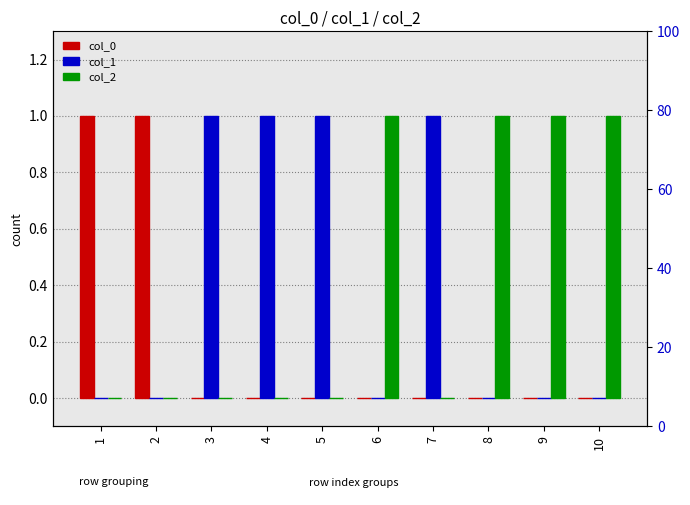

Which series has the largest total across all categories?

col_1